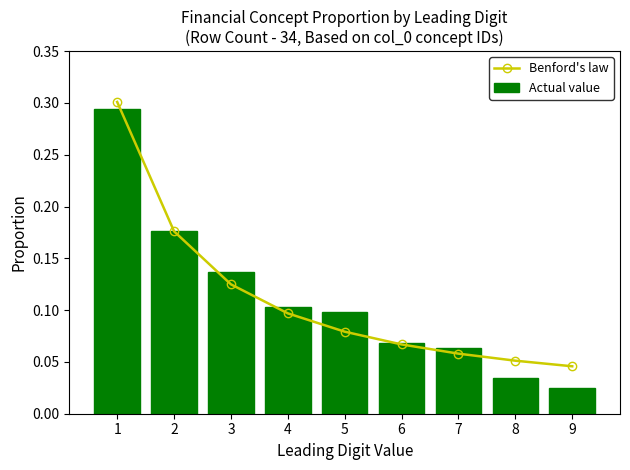

Is it true that Actual value equals 0.0 at 9?

False